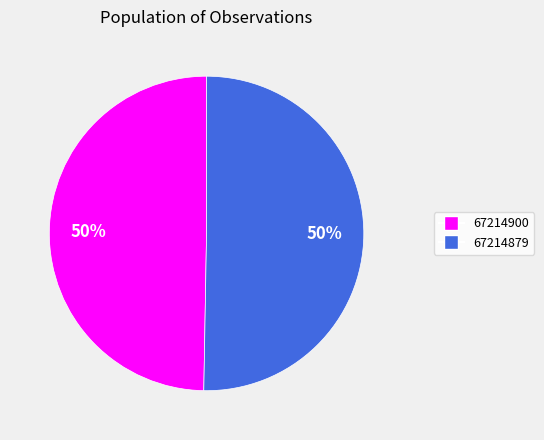

To the nearest percent, what percentage of the pie is 67214900?

50%